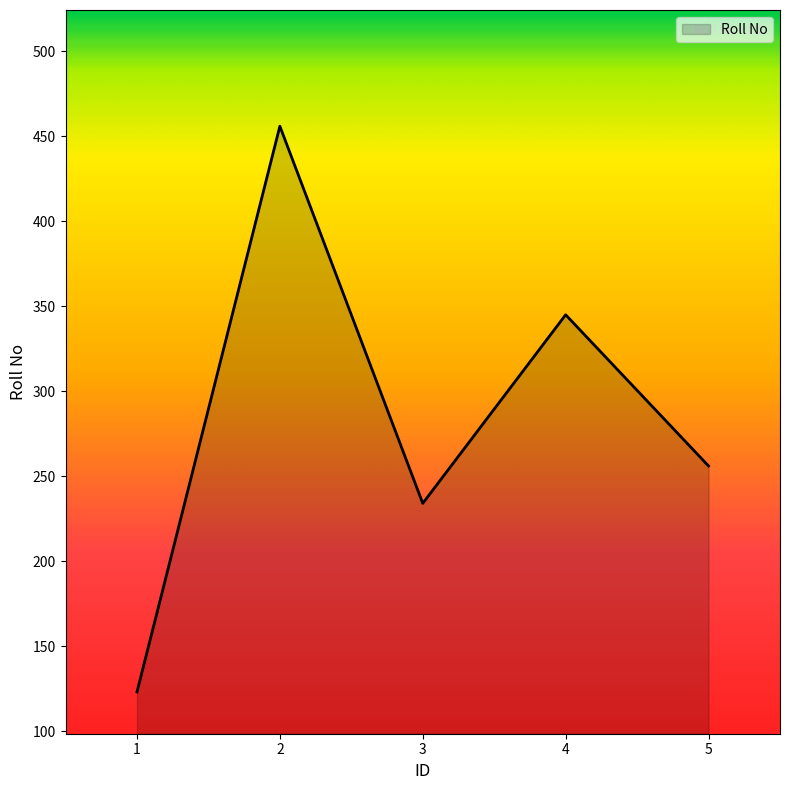

What is the smallest value displayed?

123